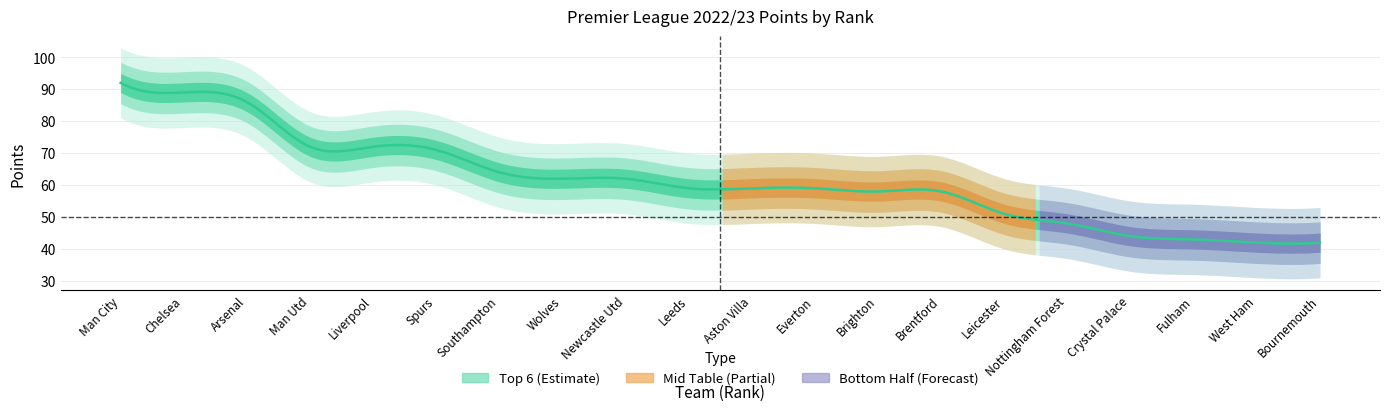

True or false: the data shows 127 at Spurs.

False